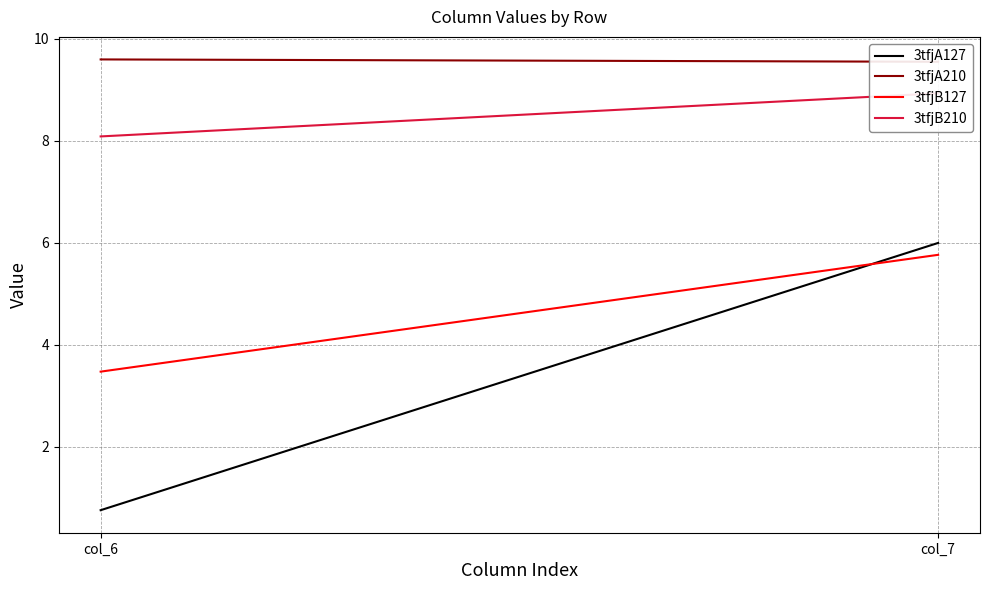

What is the average value of the 3tfjB210 series?

8.5